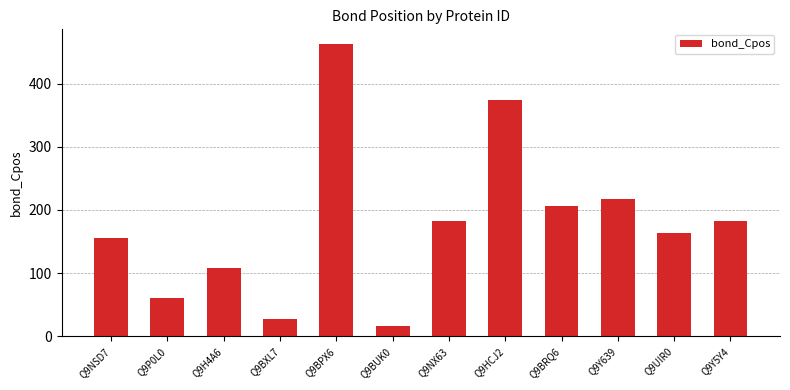

What is the difference between the second highest and second lowest values?

347